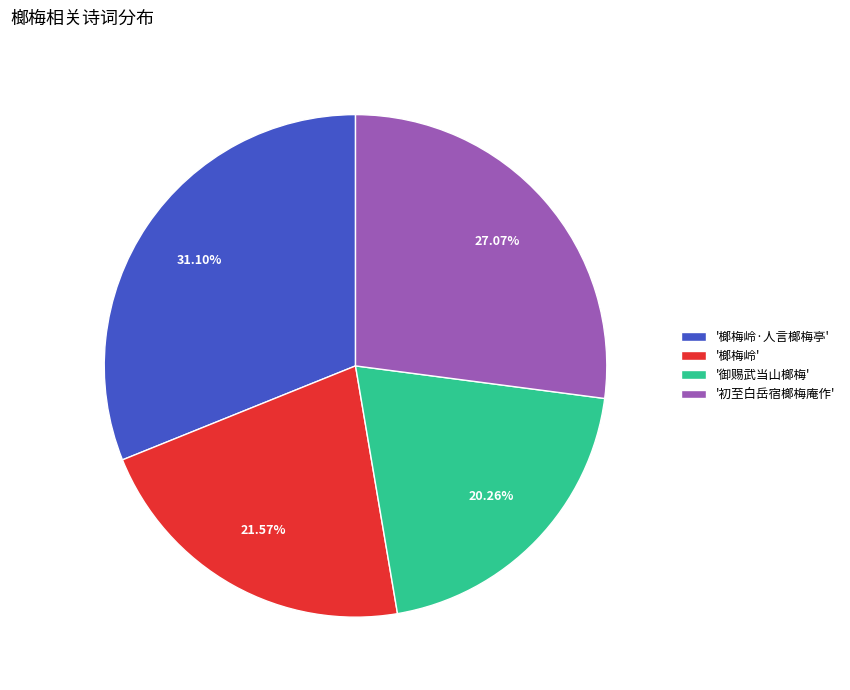

Between '初至白岳宿榔梅庵作' and '榔梅岭·人言榔梅亭', which is larger?

'榔梅岭·人言榔梅亭'